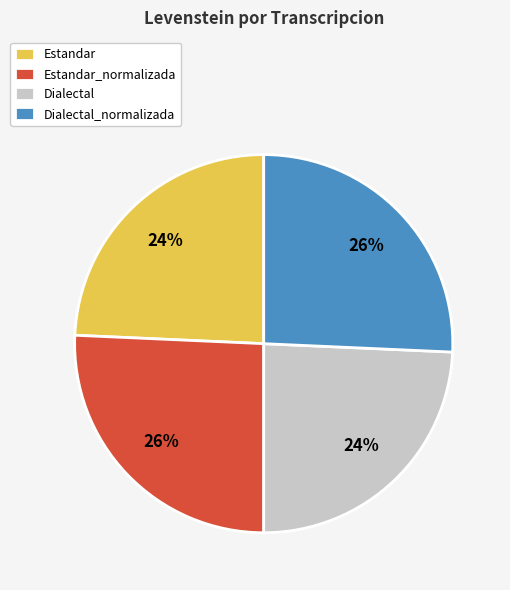

Count the number of slices in the pie.

4